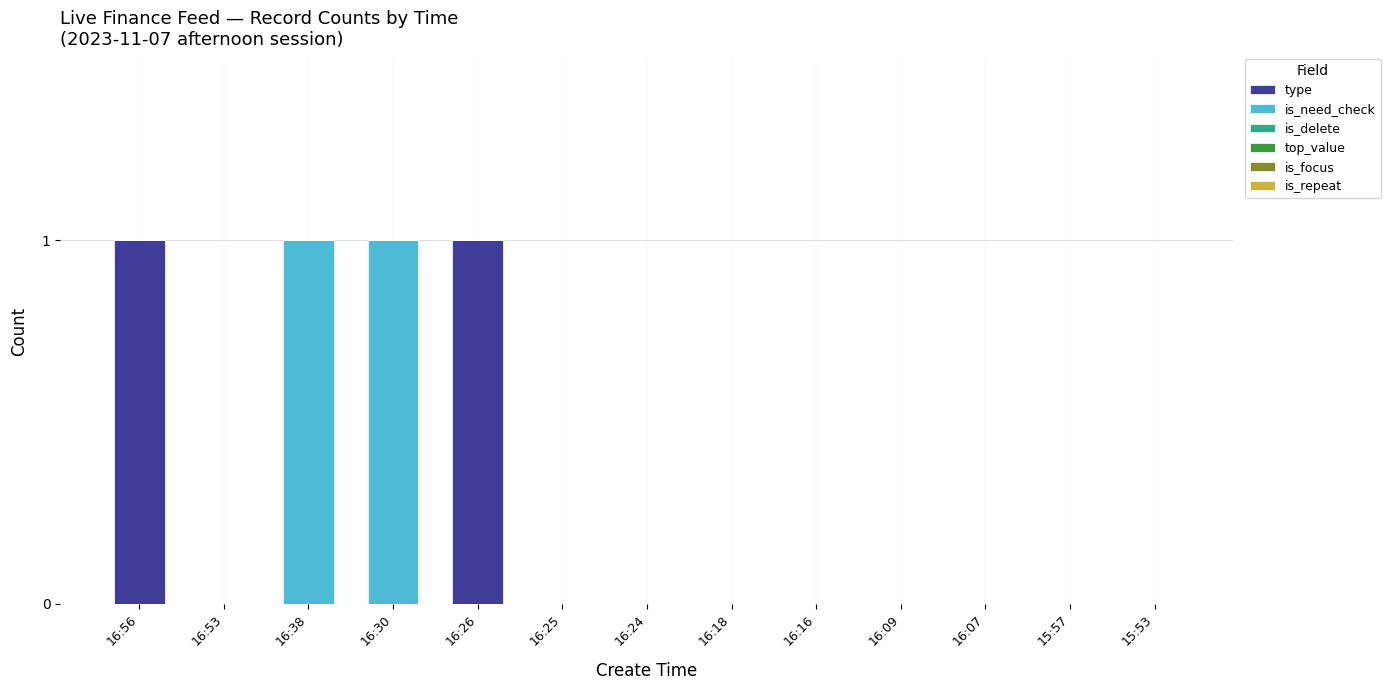

Reading left to right, transcribe the values for type.

16:56=1	16:53=0	16:38=0	16:30=0	16:26=1	16:25=0	16:24=0	16:18=0	16:16=0	16:09=0	16:07=0	15:57=0	15:53=0